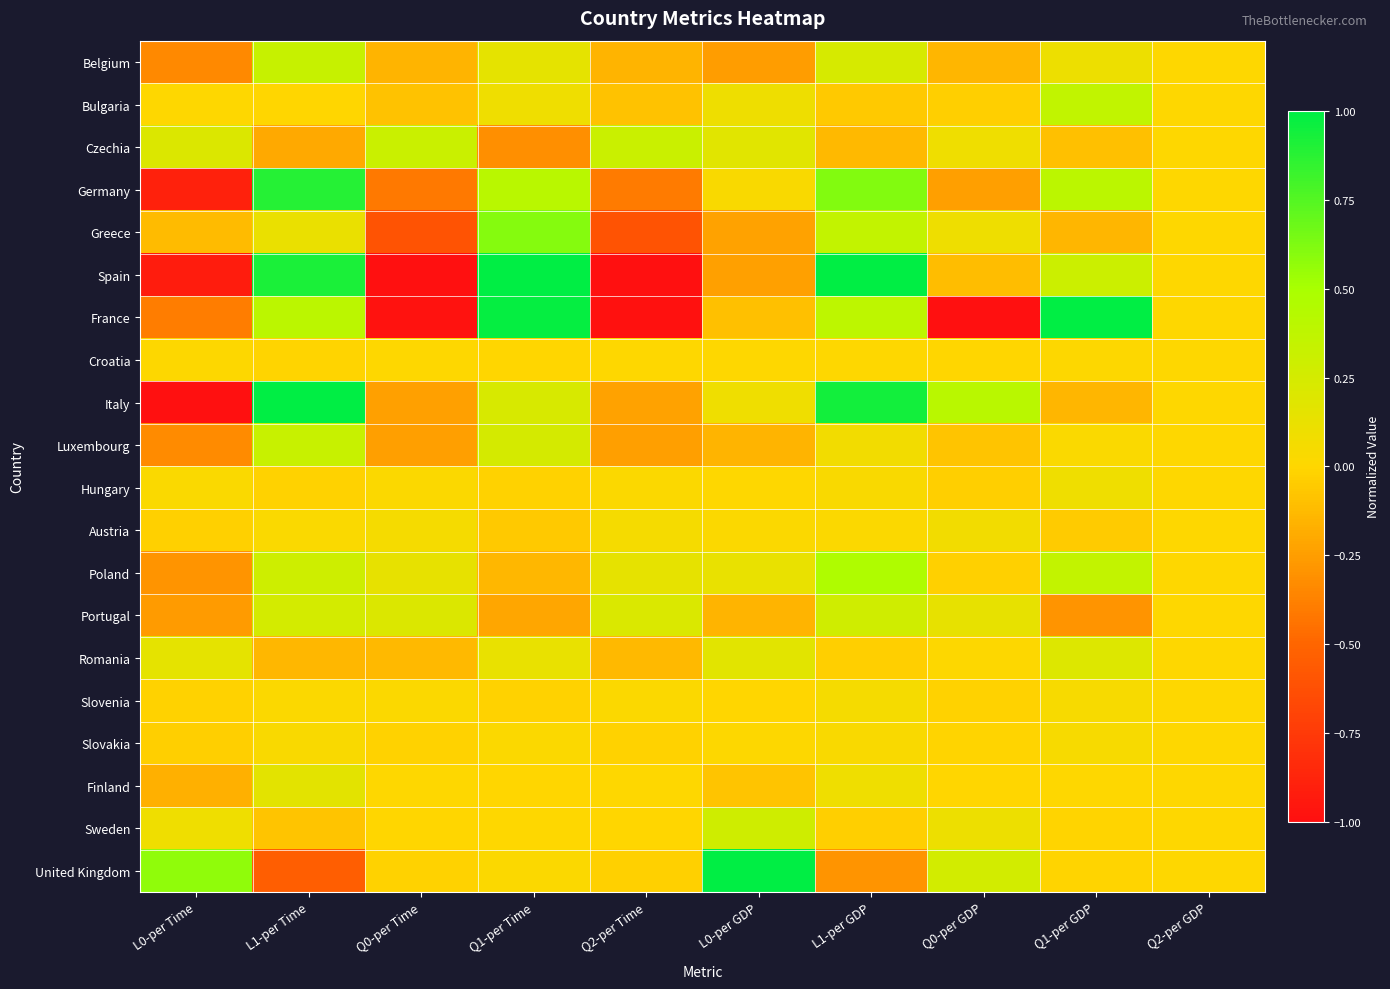

Reading left to right, list all the values displayed in this chart.

Belgium: L0-per Time=-0.3	L1-per Time=0.3	Q0-per Time=-0.2	Q1-per Time=0.2	Q2-per Time=-0.1	L0-per GDP=-0.3	L1-per GDP=0.2	Q0-per GDP=-0.1	Q1-per GDP=0.1	Q2-per GDP=0.0
Bulgaria: L0-per Time=0.0	L1-per Time=-0.0	Q0-per Time=-0.1	Q1-per Time=0.1	Q2-per Time=-0.1	L0-per GDP=0.1	L1-per GDP=-0.1	Q0-per GDP=-0.0	Q1-per GDP=0.4	Q2-per GDP=0.0
Czechia: L0-per Time=0.2	L1-per Time=-0.2	Q0-per Time=0.3	Q1-per Time=-0.3	Q2-per Time=0.3	L0-per GDP=0.2	L1-per GDP=-0.1	Q0-per GDP=0.1	Q1-per GDP=-0.1	Q2-per GDP=0.0
Germany: L0-per Time=-0.9	L1-per Time=0.9	Q0-per Time=-0.4	Q1-per Time=0.4	Q2-per Time=-0.4	L0-per GDP=0.0	L1-per GDP=0.6	Q0-per GDP=-0.2	Q1-per GDP=0.4	Q2-per GDP=0.0
Greece: L0-per Time=-0.1	L1-per Time=0.1	Q0-per Time=-0.6	Q1-per Time=0.6	Q2-per Time=-0.6	L0-per GDP=-0.2	L1-per GDP=0.4	Q0-per GDP=0.1	Q1-per GDP=-0.1	Q2-per GDP=0.0
Spain: L0-per Time=-0.9	L1-per Time=0.9	Q0-per Time=-1.0	Q1-per Time=1.0	Q2-per Time=-1.0	L0-per GDP=-0.2	L1-per GDP=1.0	Q0-per GDP=-0.1	Q1-per GDP=0.3	Q2-per GDP=0.0
France: L0-per Time=-0.4	L1-per Time=0.4	Q0-per Time=-1.0	Q1-per Time=1.0	Q2-per Time=-1.0	L0-per GDP=-0.1	L1-per GDP=0.4	Q0-per GDP=-1.0	Q1-per GDP=1.0	Q2-per GDP=0.0
Croatia: L0-per Time=0.0	L1-per Time=-0.0	Q0-per Time=0.0	Q1-per Time=-0.0	Q2-per Time=0.0	L0-per GDP=0.0	L1-per GDP=0.0	Q0-per GDP=-0.0	Q1-per GDP=0.0	Q2-per GDP=0.0
Italy: L0-per Time=-1.0	L1-per Time=1.0	Q0-per Time=-0.2	Q1-per Time=0.2	Q2-per Time=-0.2	L0-per GDP=0.1	L1-per GDP=0.9	Q0-per GDP=0.4	Q1-per GDP=-0.1	Q2-per GDP=0.0
Luxembourg: L0-per Time=-0.3	L1-per Time=0.3	Q0-per Time=-0.2	Q1-per Time=0.2	Q2-per Time=-0.2	L0-per GDP=-0.2	L1-per GDP=0.1	Q0-per GDP=-0.1	Q1-per GDP=0.0	Q2-per GDP=0.0
Hungary: L0-per Time=0.0	L1-per Time=-0.0	Q0-per Time=0.0	Q1-per Time=-0.0	Q2-per Time=0.0	L0-per GDP=0.0	L1-per GDP=0.0	Q0-per GDP=-0.0	Q1-per GDP=0.1	Q2-per GDP=0.0
Austria: L0-per Time=-0.0	L1-per Time=0.0	Q0-per Time=0.1	Q1-per Time=-0.1	Q2-per Time=0.1	L0-per GDP=0.0	L1-per GDP=0.0	Q0-per GDP=0.1	Q1-per GDP=-0.0	Q2-per GDP=0.0
Poland: L0-per Time=-0.3	L1-per Time=0.3	Q0-per Time=0.1	Q1-per Time=-0.1	Q2-per Time=0.1	L0-per GDP=0.1	L1-per GDP=0.5	Q0-per GDP=-0.0	Q1-per GDP=0.4	Q2-per GDP=0.0
Portugal: L0-per Time=-0.3	L1-per Time=0.3	Q0-per Time=0.2	Q1-per Time=-0.2	Q2-per Time=0.2	L0-per GDP=-0.2	L1-per GDP=0.3	Q0-per GDP=0.1	Q1-per GDP=-0.3	Q2-per GDP=0.0
Romania: L0-per Time=0.1	L1-per Time=-0.1	Q0-per Time=-0.1	Q1-per Time=0.1	Q2-per Time=-0.1	L0-per GDP=0.2	L1-per GDP=-0.0	Q0-per GDP=0.0	Q1-per GDP=0.2	Q2-per GDP=0.0
Slovenia: L0-per Time=-0.0	L1-per Time=0.0	Q0-per Time=0.0	Q1-per Time=-0.0	Q2-per Time=0.0	L0-per GDP=-0.0	L1-per GDP=0.1	Q0-per GDP=-0.0	Q1-per GDP=0.0	Q2-per GDP=0.0
Slovakia: L0-per Time=-0.0	L1-per Time=0.0	Q0-per Time=-0.0	Q1-per Time=0.0	Q2-per Time=-0.0	L0-per GDP=0.0	L1-per GDP=0.0	Q0-per GDP=-0.0	Q1-per GDP=0.0	Q2-per GDP=0.0
Finland: L0-per Time=-0.2	L1-per Time=0.2	Q0-per Time=0.0	Q1-per Time=-0.0	Q2-per Time=0.0	L0-per GDP=-0.1	L1-per GDP=0.1	Q0-per GDP=-0.0	Q1-per GDP=0.0	Q2-per GDP=0.0
Sweden: L0-per Time=0.1	L1-per Time=-0.1	Q0-per Time=-0.0	Q1-per Time=0.0	Q2-per Time=-0.0	L0-per GDP=0.3	L1-per GDP=-0.0	Q0-per GDP=0.1	Q1-per GDP=-0.0	Q2-per GDP=0.0
United Kingdom: L0-per Time=0.6	L1-per Time=-0.5	Q0-per Time=-0.0	Q1-per Time=0.0	Q2-per Time=-0.0	L0-per GDP=1.0	L1-per GDP=-0.3	Q0-per GDP=0.3	Q1-per GDP=-0.0	Q2-per GDP=0.0